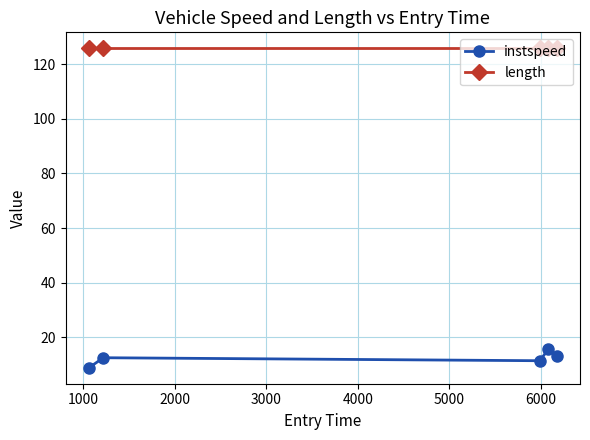

True or false: instspeed and length intersect in this chart.

False